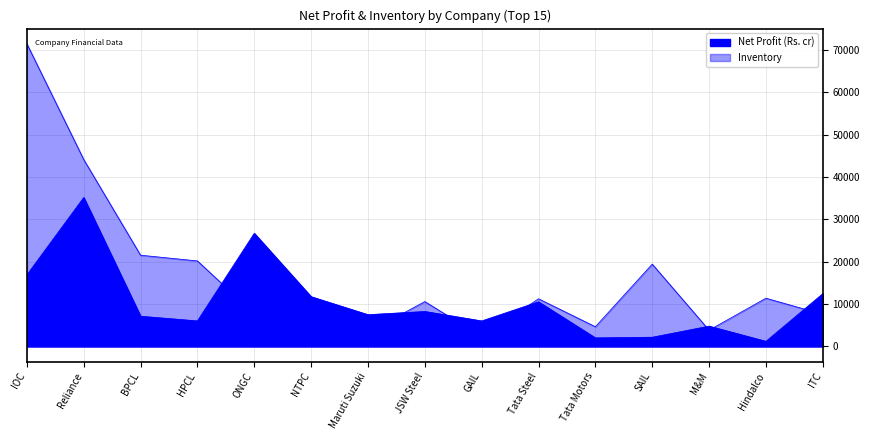

What is the spread (max minus min) of values at BPCL?

14412.6